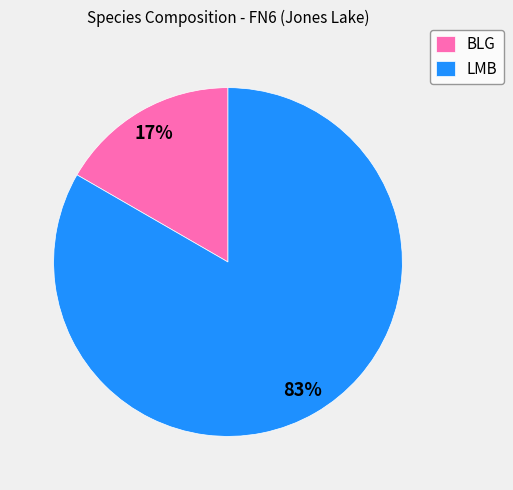

Do LMB and BLG together represent more than half of the pie?

Yes